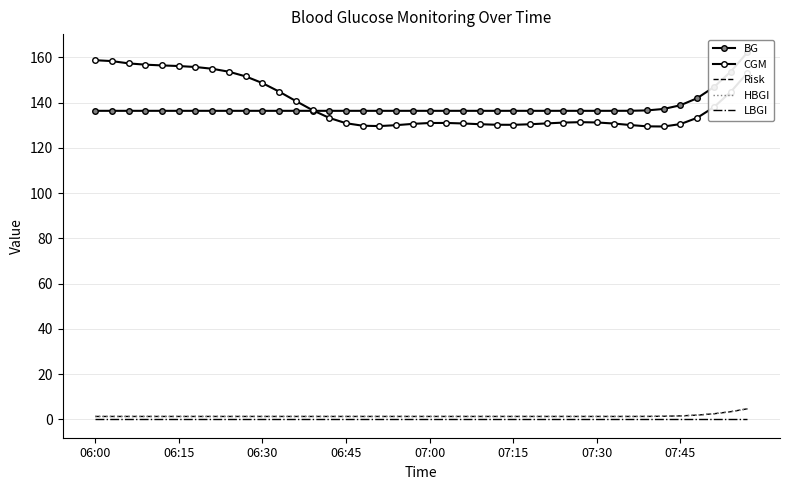

Is the value of BG at 14 greater than the value of HBGI at 07:30?

Yes